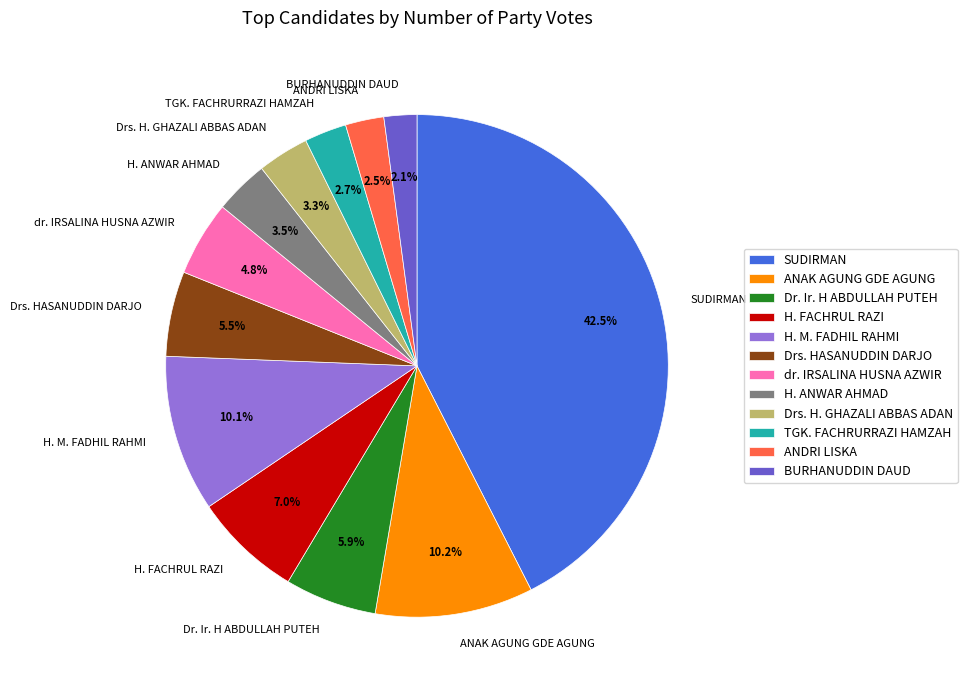

What is the largest slice in the pie chart?

SUDIRMAN